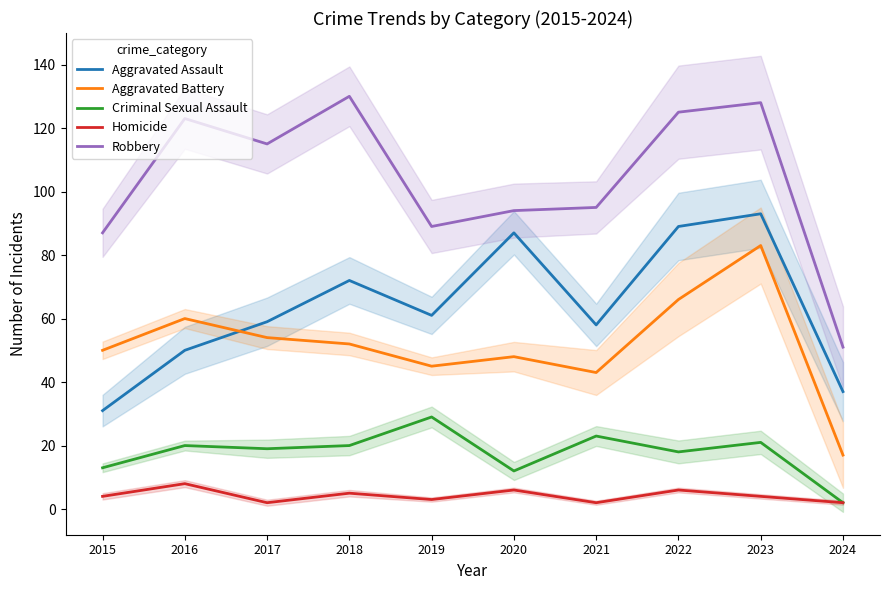

True or false: Aggravated Assault and Aggravated Battery cross at least once.

True